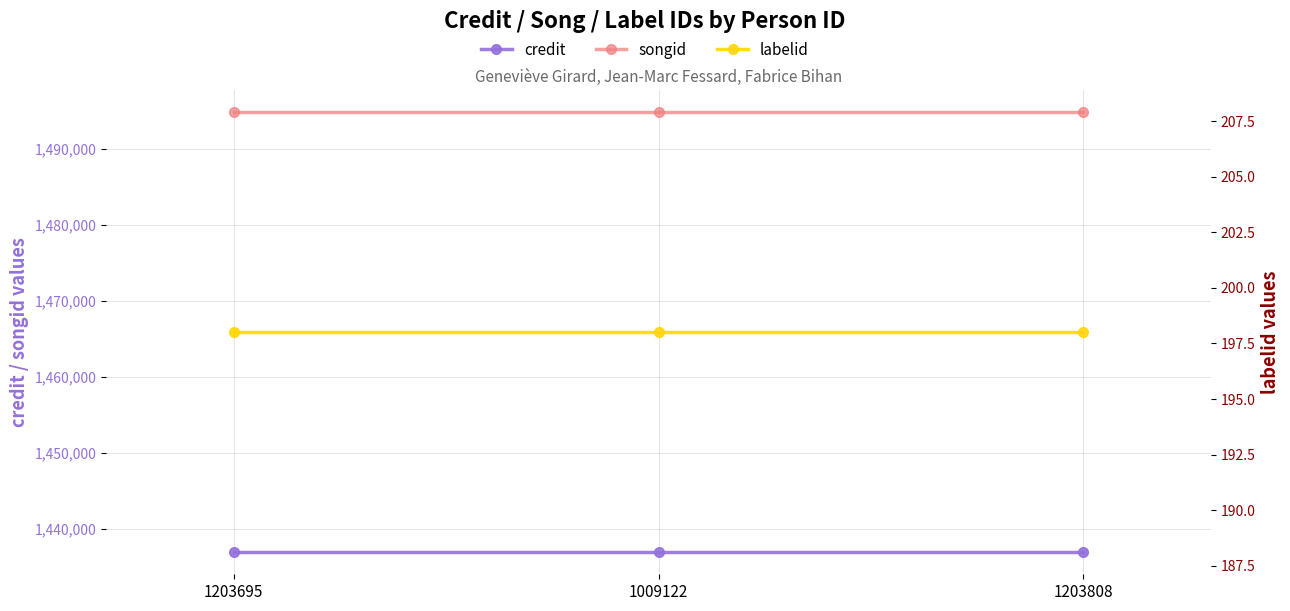

What is the average value of the labelid series?

198